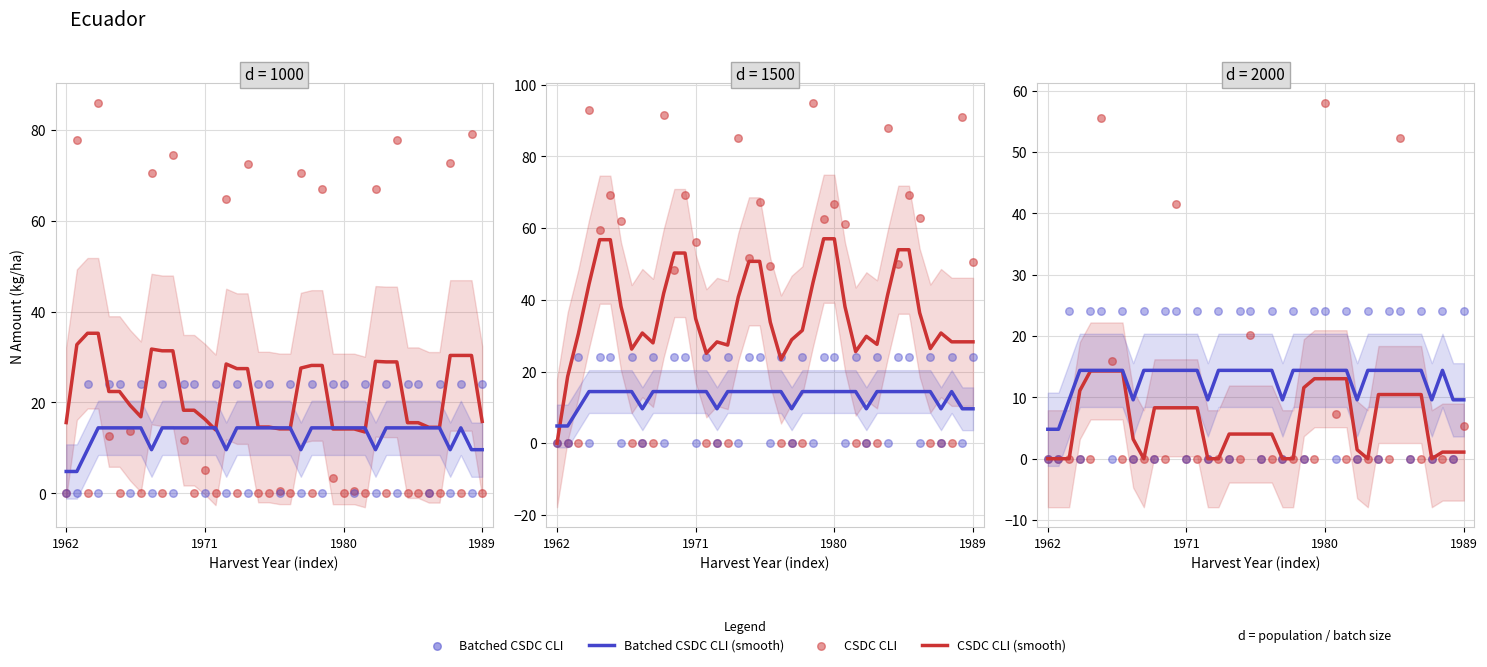

Which series has the widest spread of Y values?

N Application